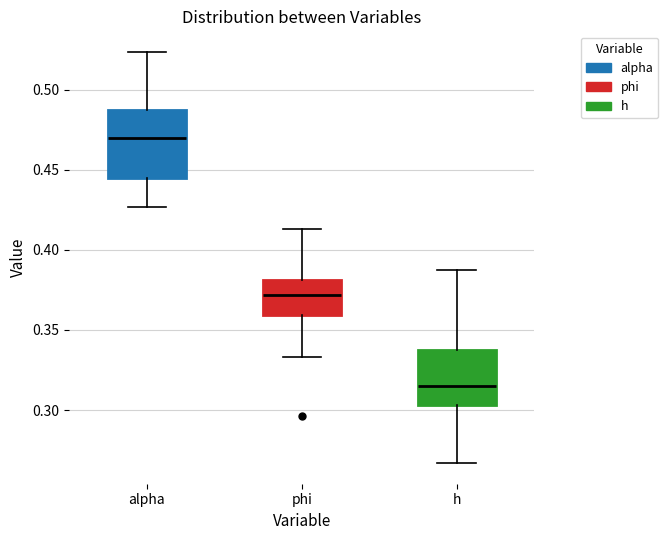

Which box's median line is the lowest?

h